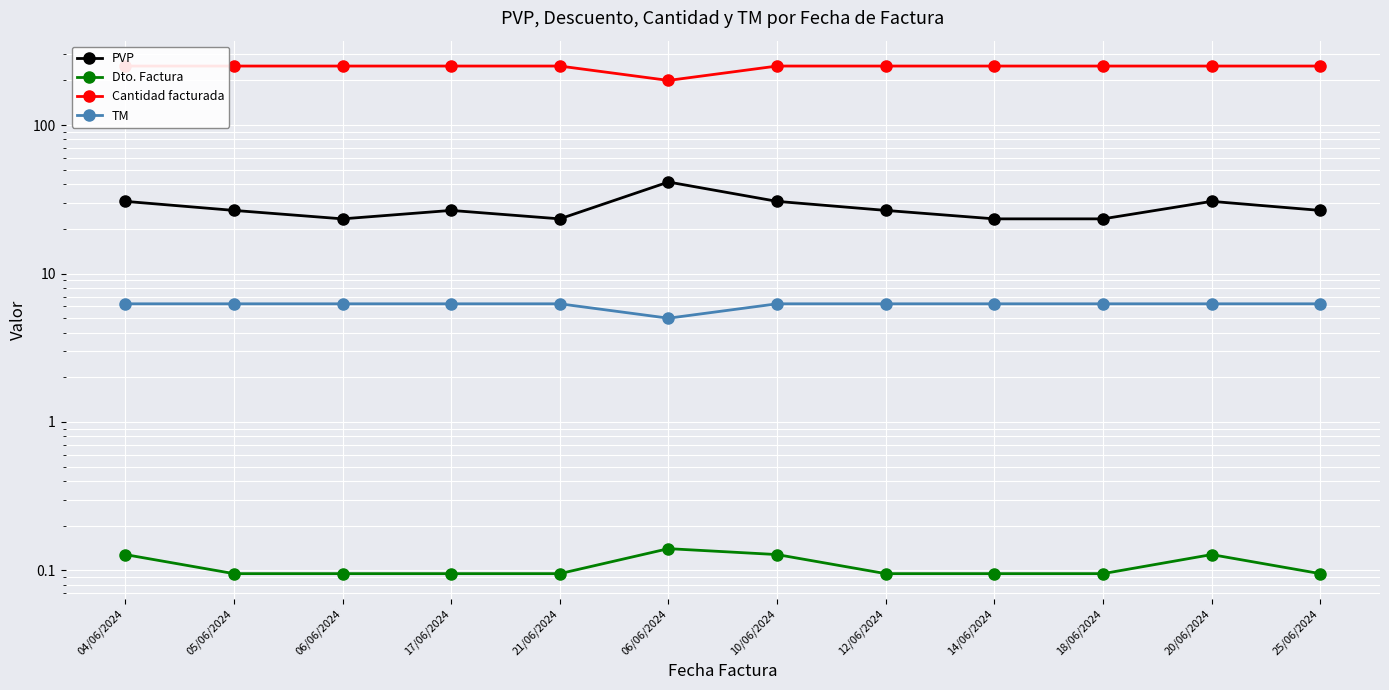

At which label does PVP first exceed 26?

04/06/2024